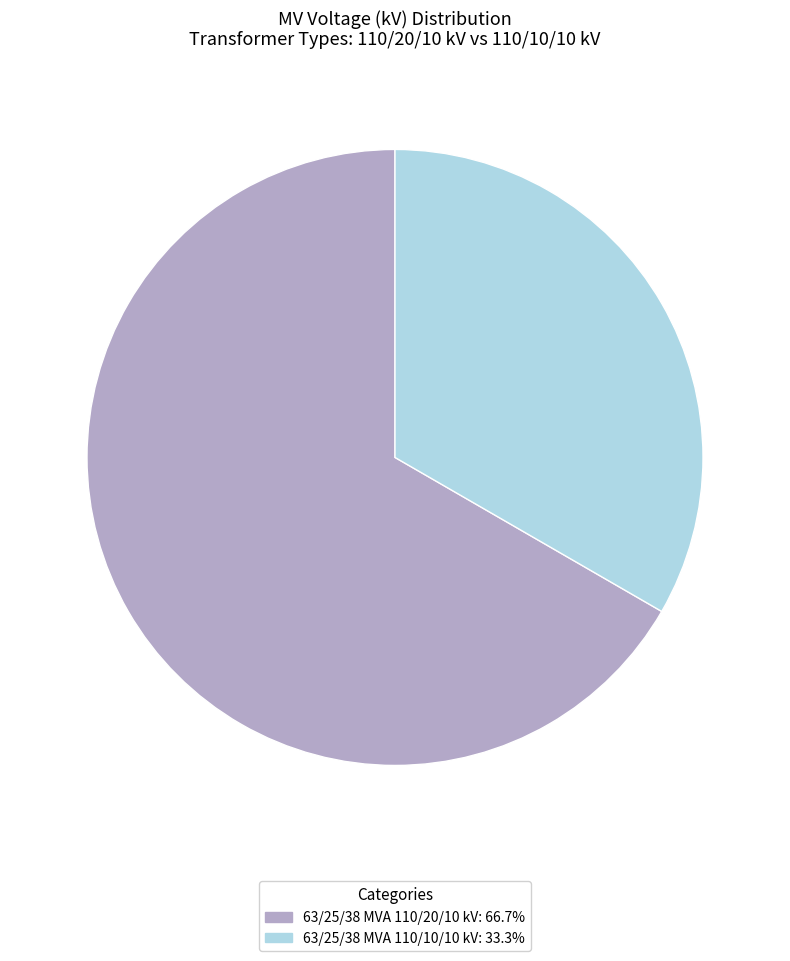

Does 63/25/38 MVA 110/10/10 kV: 33.3% represent more than half of the total?

No